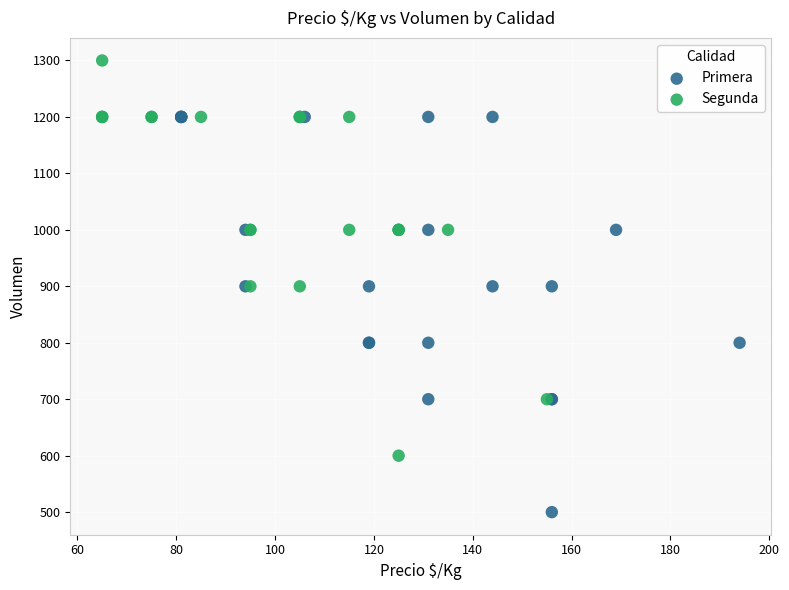

Which series reaches the minimum Y coordinate?

Primera